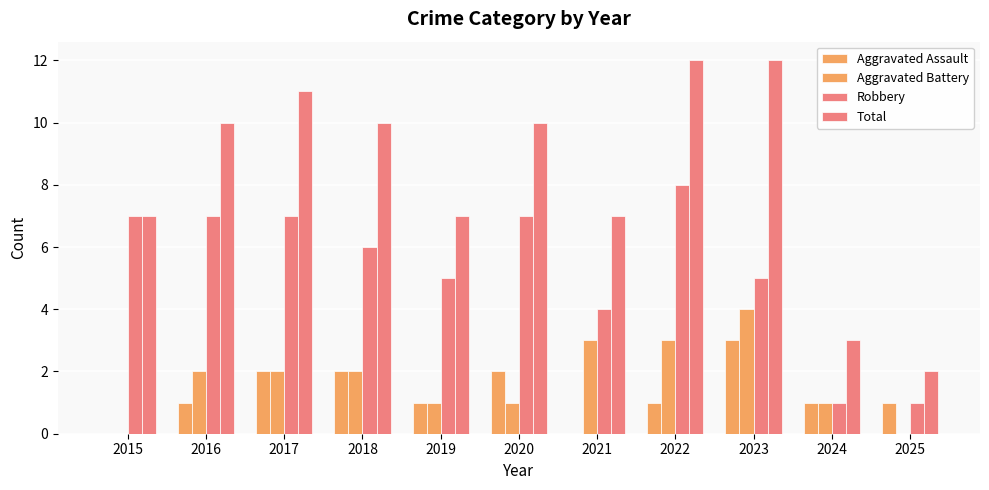

Are the bars horizontal?

No